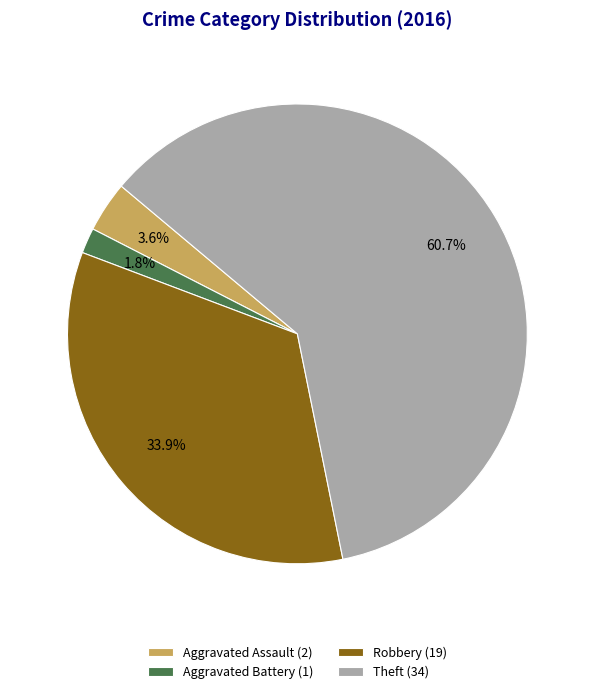

What percentage do Robbery (19) and Aggravated Assault (2) together represent?

37.5%